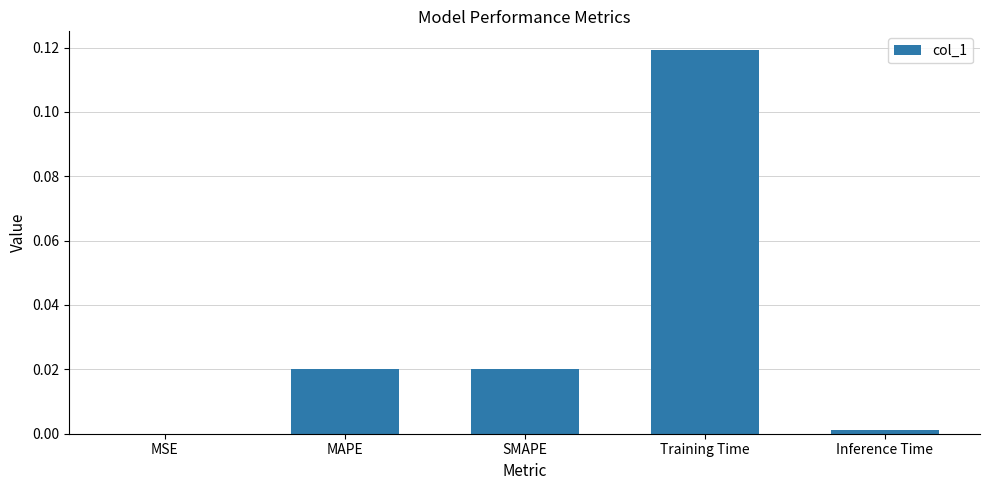

What is the change in value from SMAPE to Training Time?

+0.1